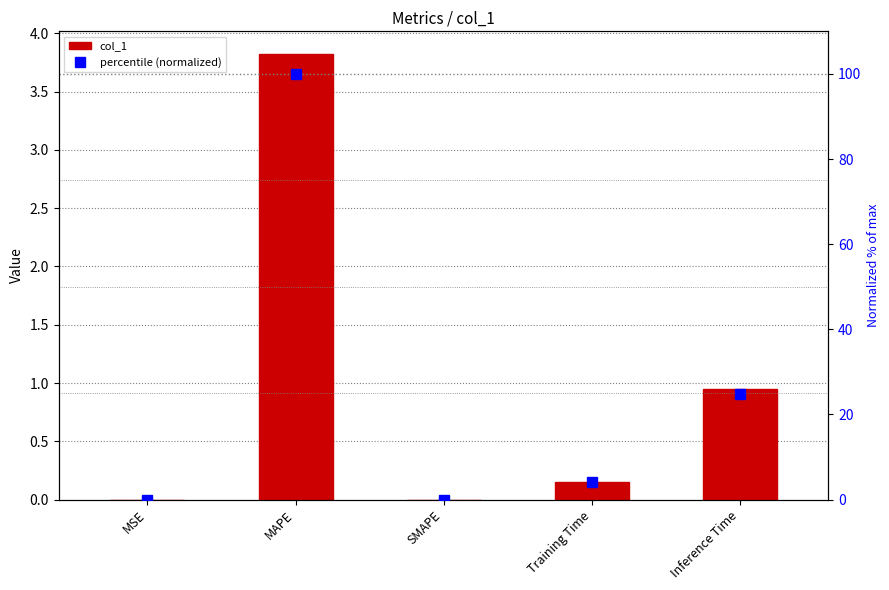

At how many categories does at least one series exceed 48?

1